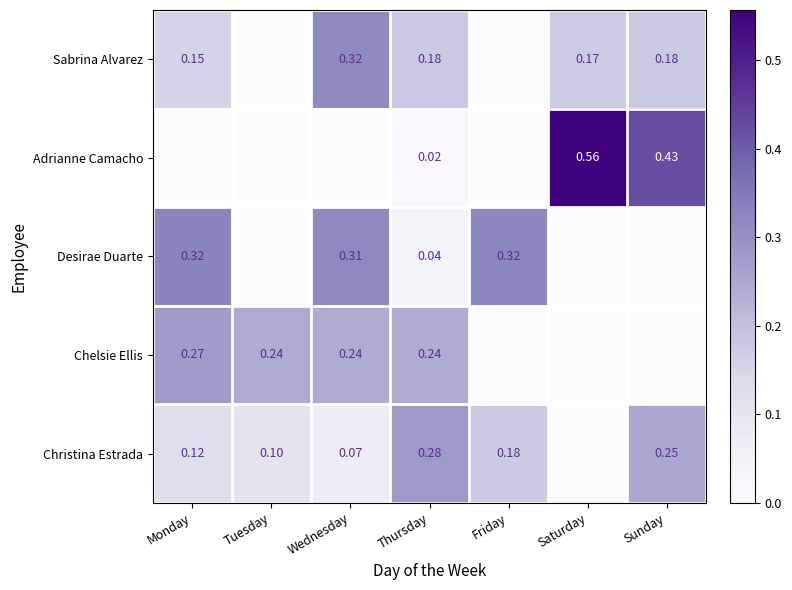

Is the value of Christina Estrada at Friday greater than the value of Sabrina Alvarez at Monday?

Yes